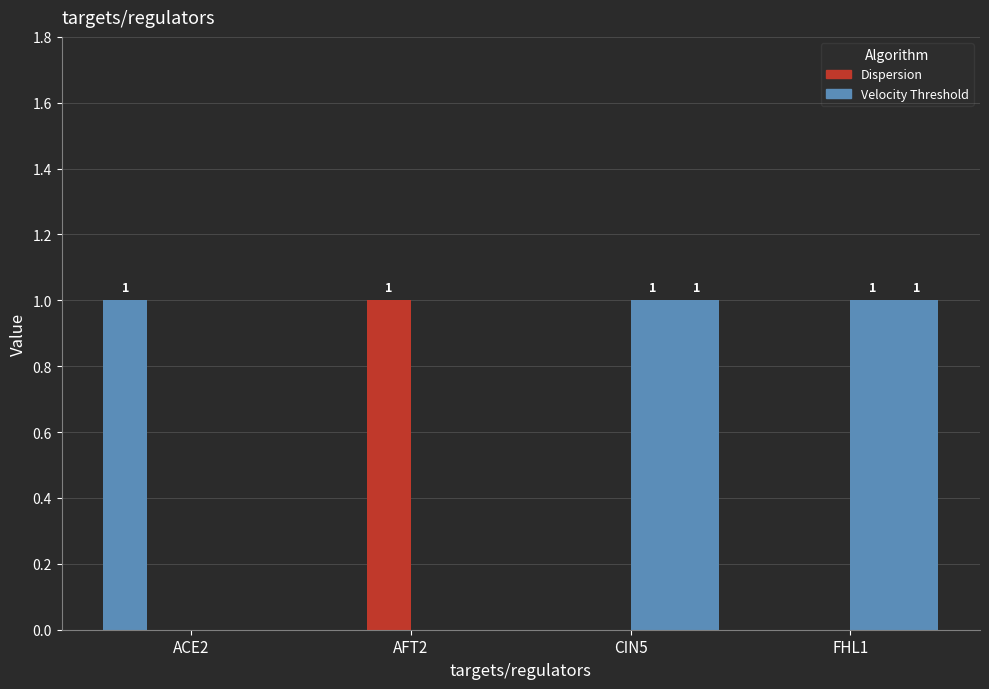

The AFT2 series shows 1 at AFT2. True or false?

True